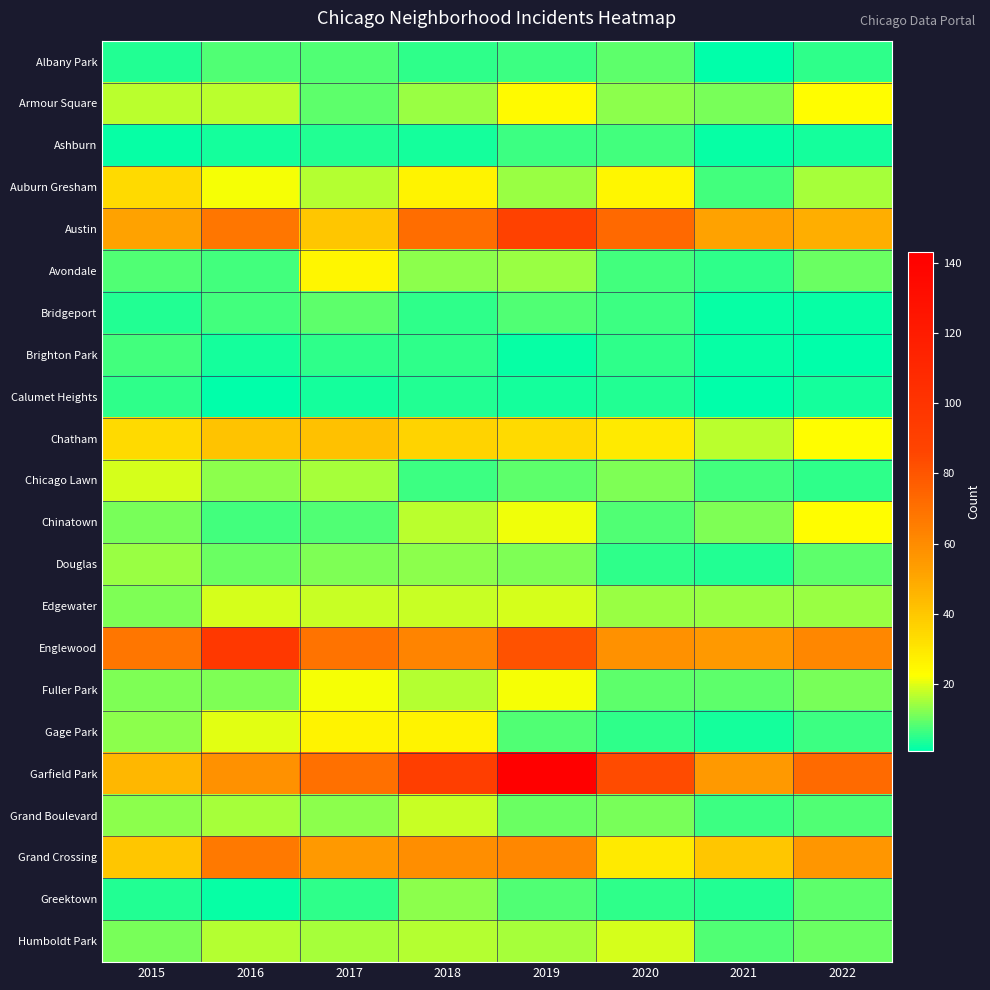

Count the number of categories in the chart.

8